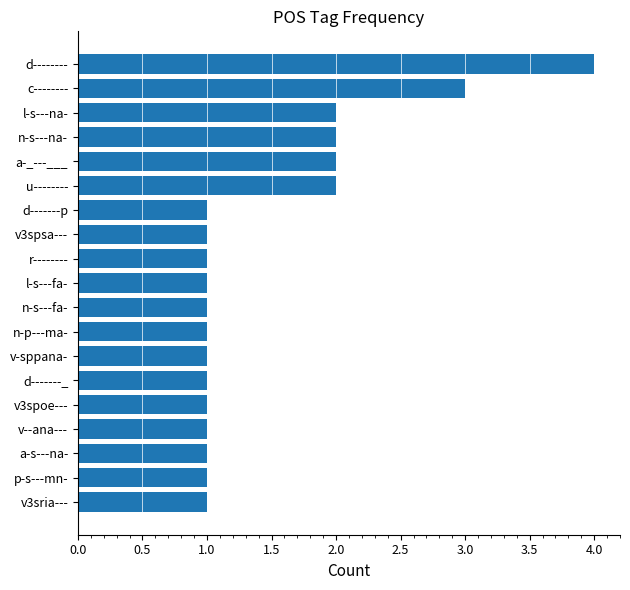

Approximately how many times larger is the value at n-p---ma- compared to d-------_?

1.0